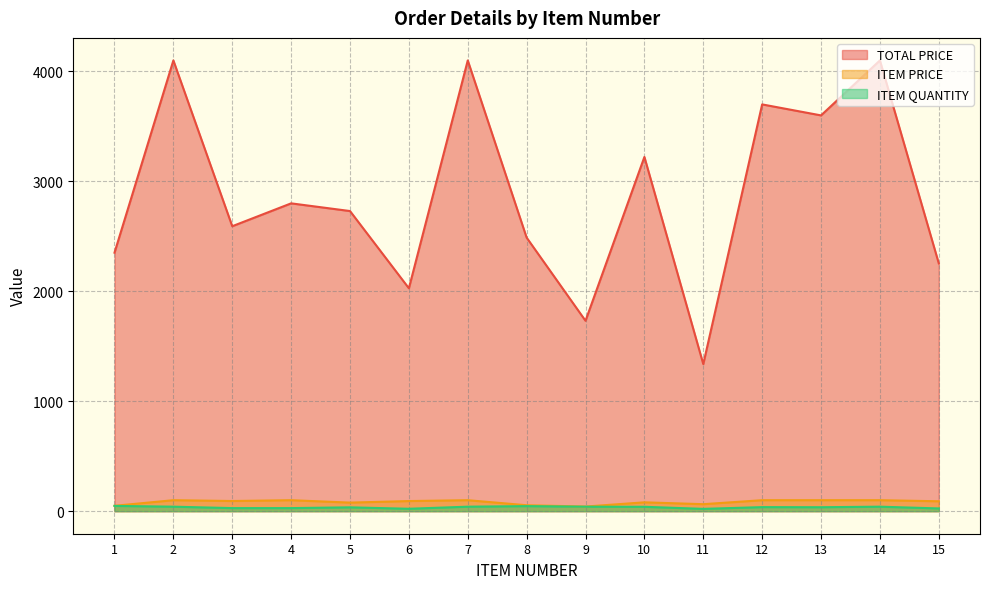

Reading left to right, list all the values displayed in this chart.

TOTAL PRICE: 2351.0	4100.0	2592.0	2800.0	2730.0	2027.5	4100.0	2488.1	1731.8	3222.0	1338.1	3700.0	3600.0	4100.0	2254.0
ITEM PRICE: 49.0	100.0	92.6	100.0	78.0	92.2	100.0	54.1	42.2	80.5	63.7	100.0	100.0	100.0	90.2
ITEM QUANTITY: 48.0	41.0	28.0	28.0	35.0	22.0	41.0	46.0	41.0	40.0	21.0	37.0	36.0	41.0	25.0